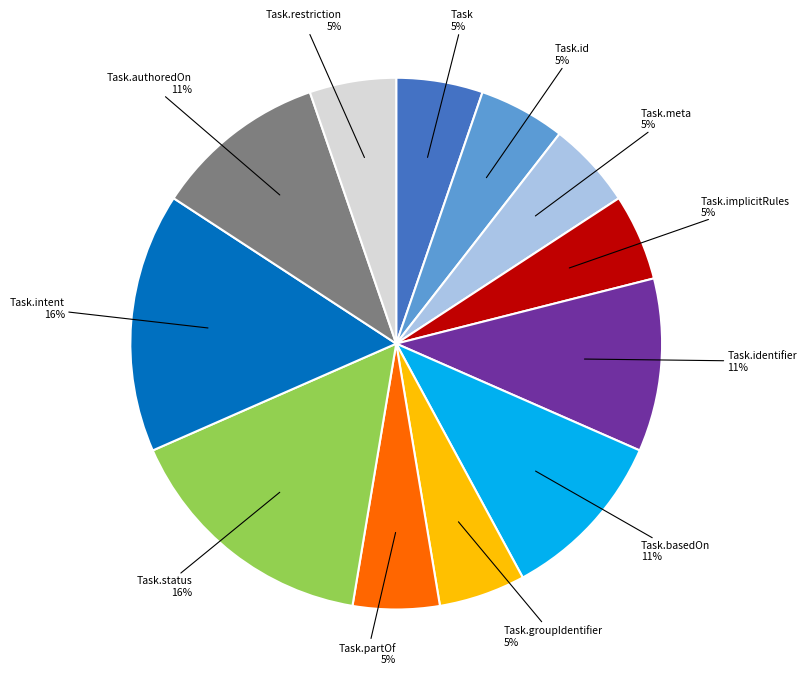

To the nearest percent, what percentage of the pie is Task.partOf?

5%